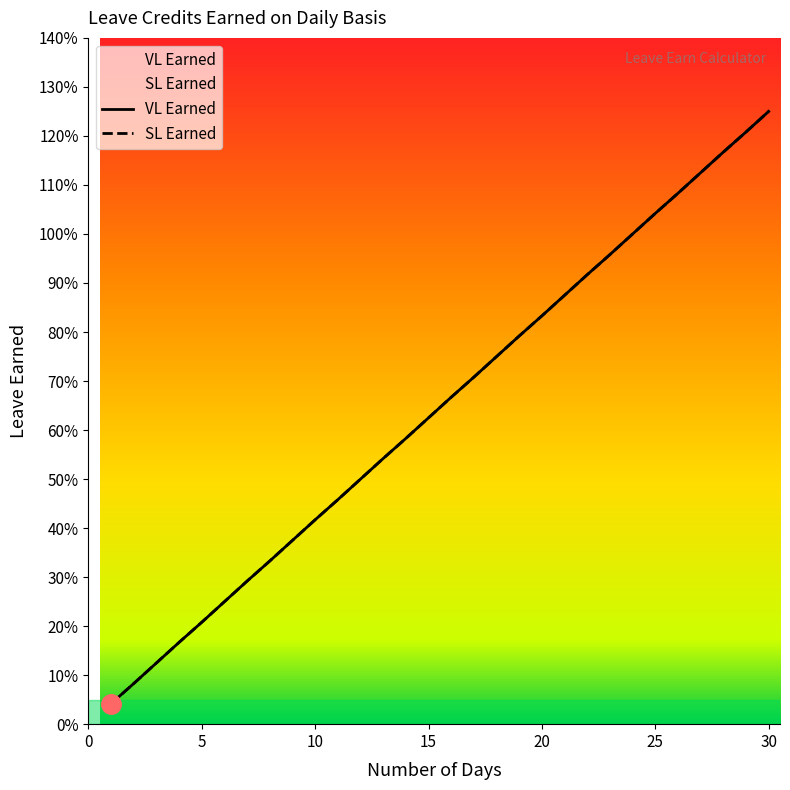

At how many categories does at least one series exceed 0?

30